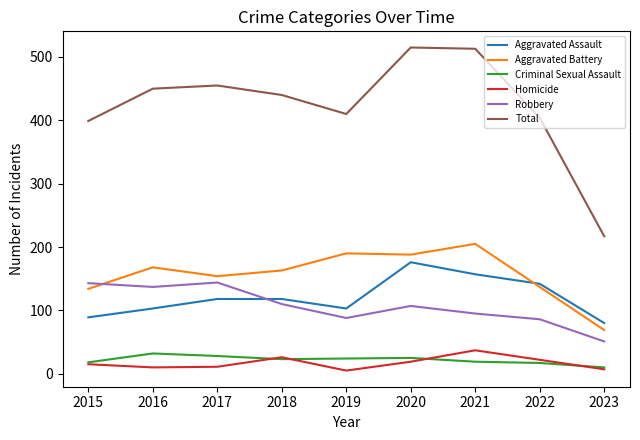

How many categories are shown in the chart?

9